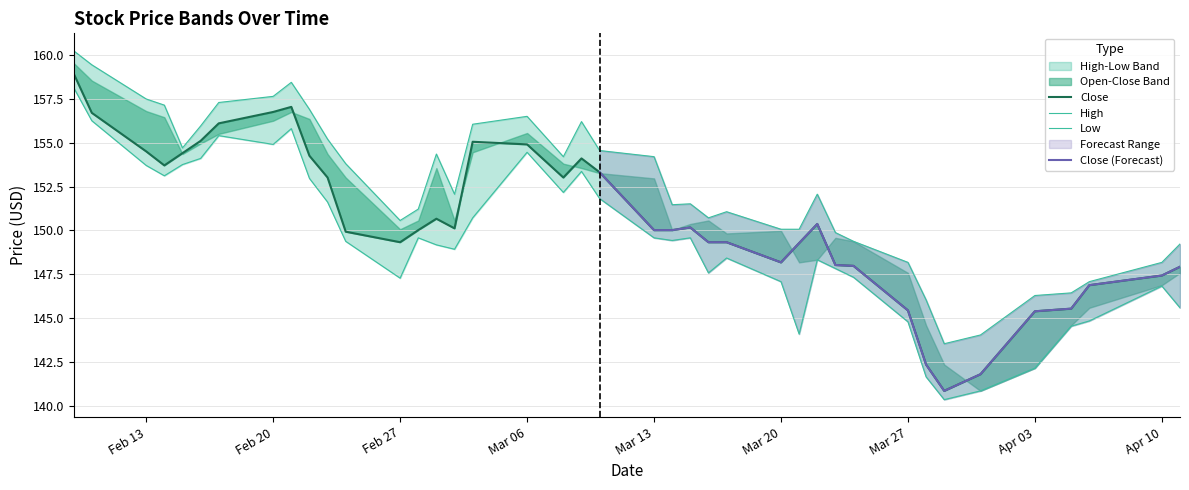

Rank the series by their average value, from lowest to highest.

Low, Close, High